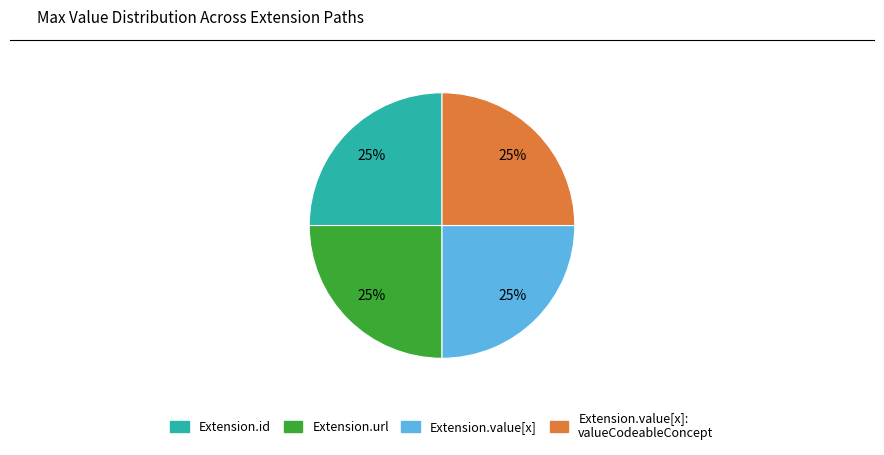

To the nearest percent, what is the average slice percentage?

25%